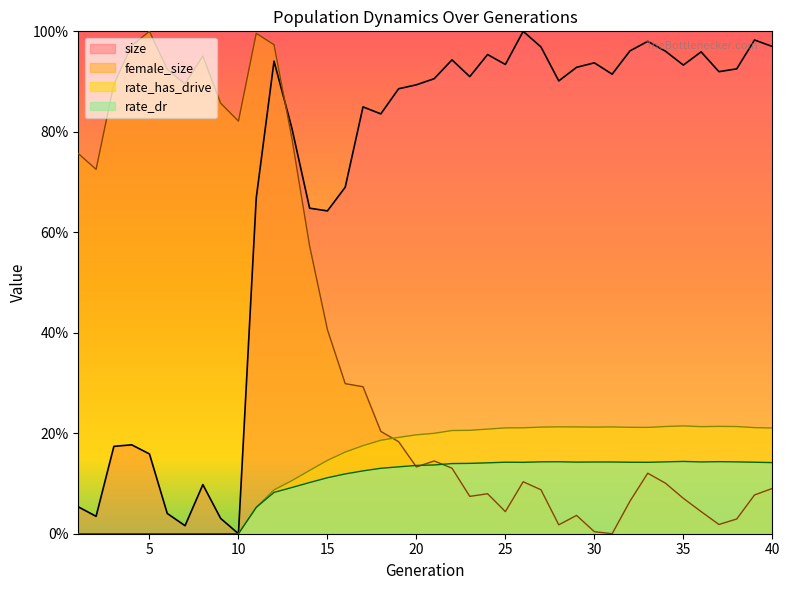

How many interior local peaks does the female_size series have?

8